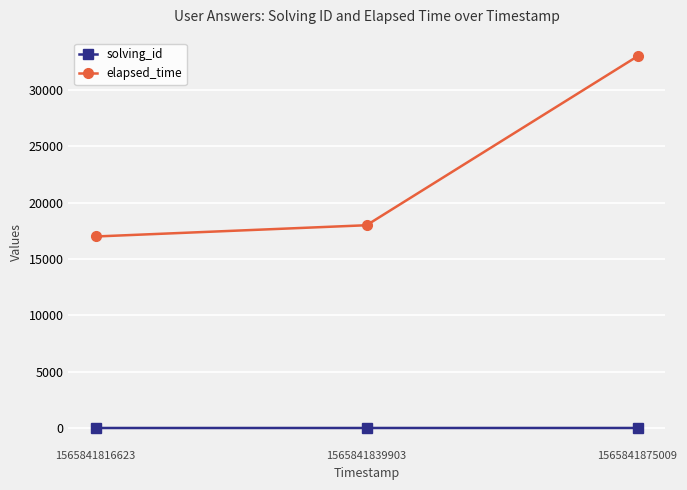

What is the value of the solving_id point at the 2nd from the left?

2